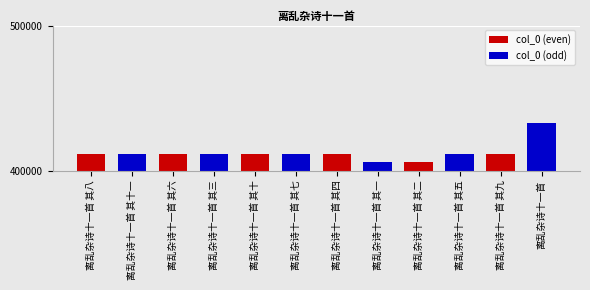

Count the number of data series in this chart.

1